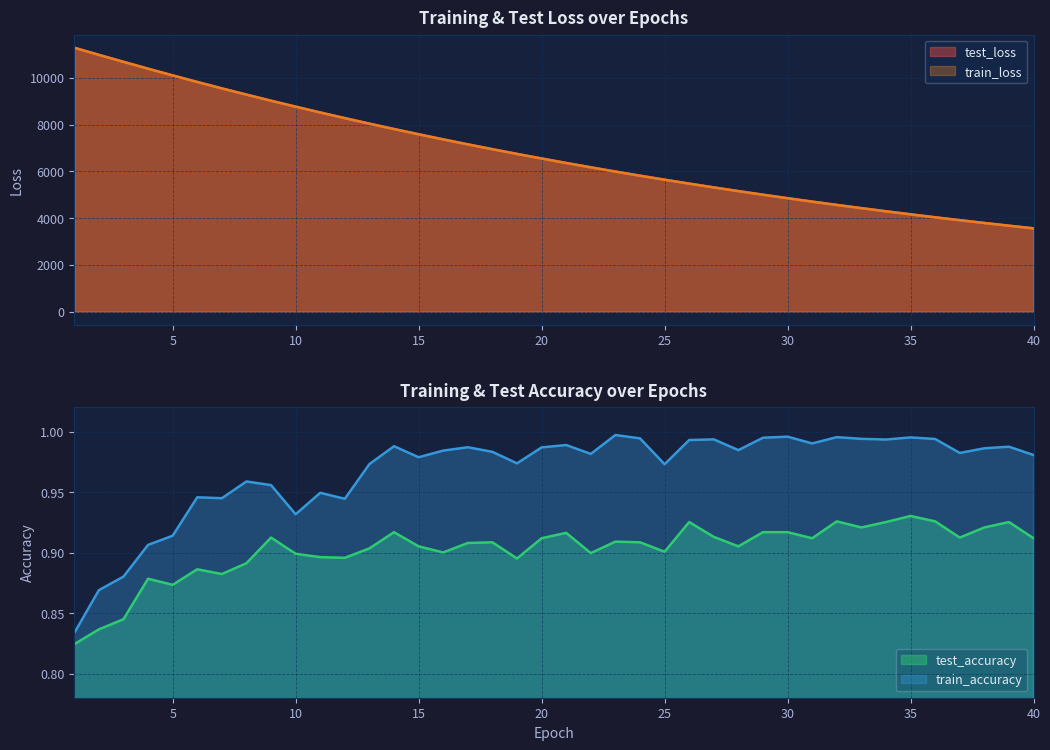

True or false: train_accuracy and test_accuracy cross at least once.

False